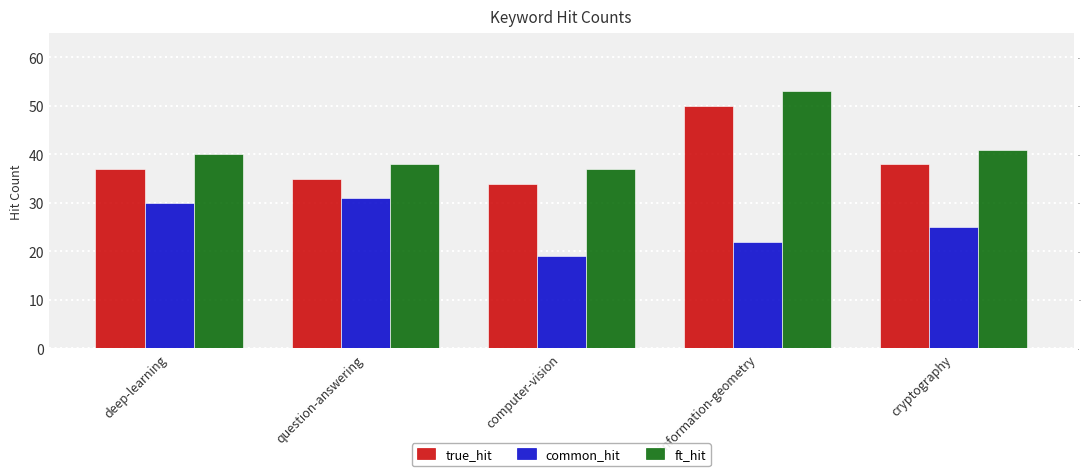

What is the difference between the common_hit values at question-answering and computer-vision?

12